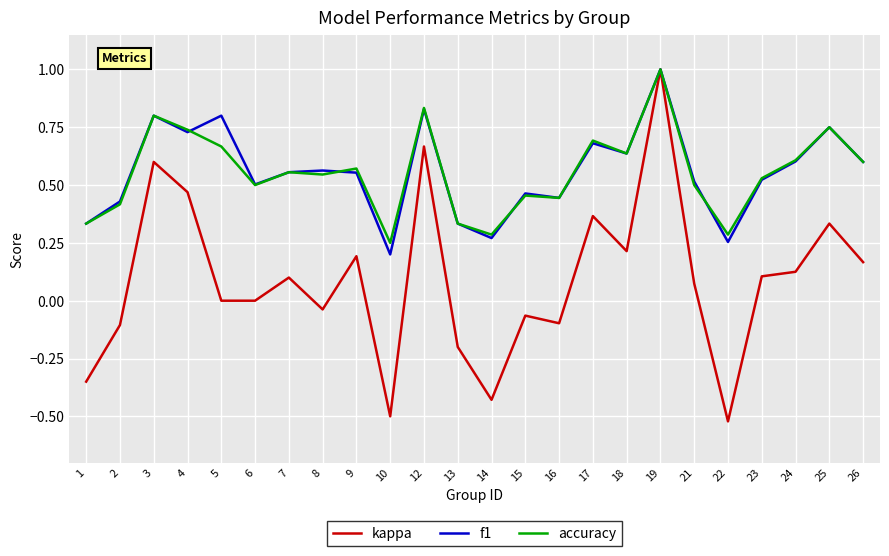

Which label corresponds to the largest value in the chart?

19